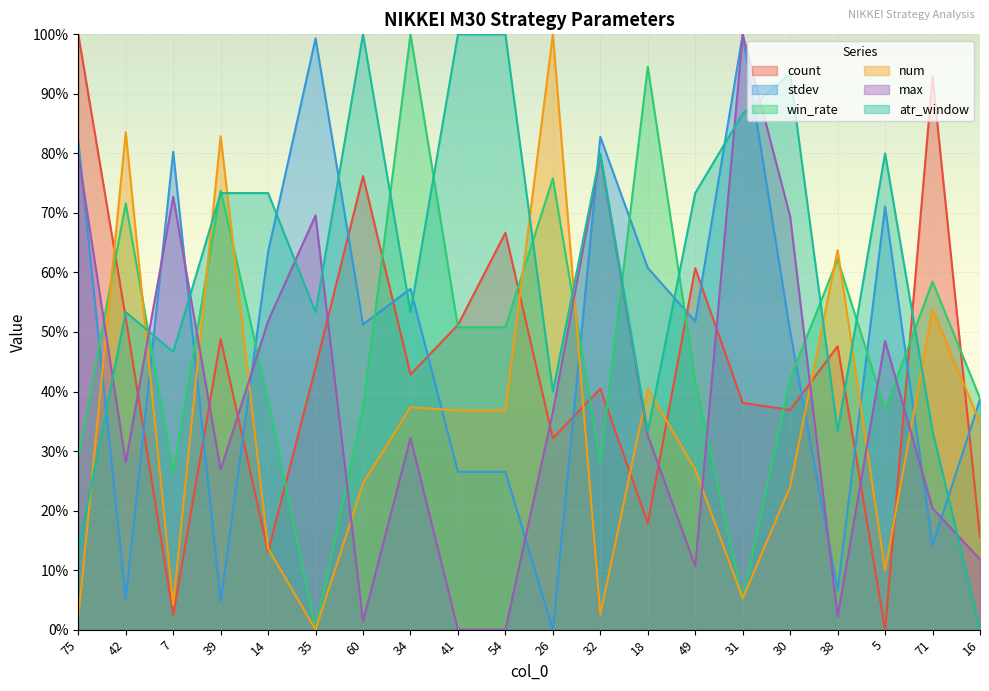

Where is the first local minimum for count?

7